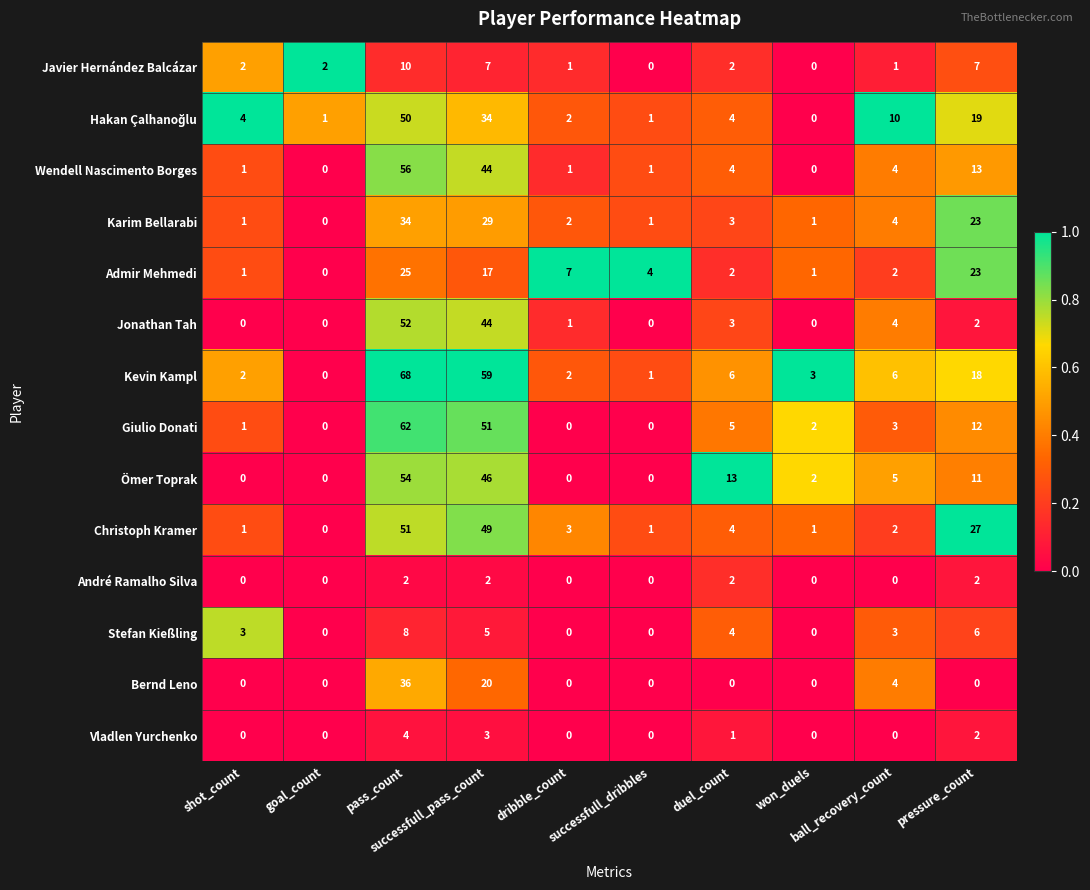

At how many categories does at least one series exceed 18?

3